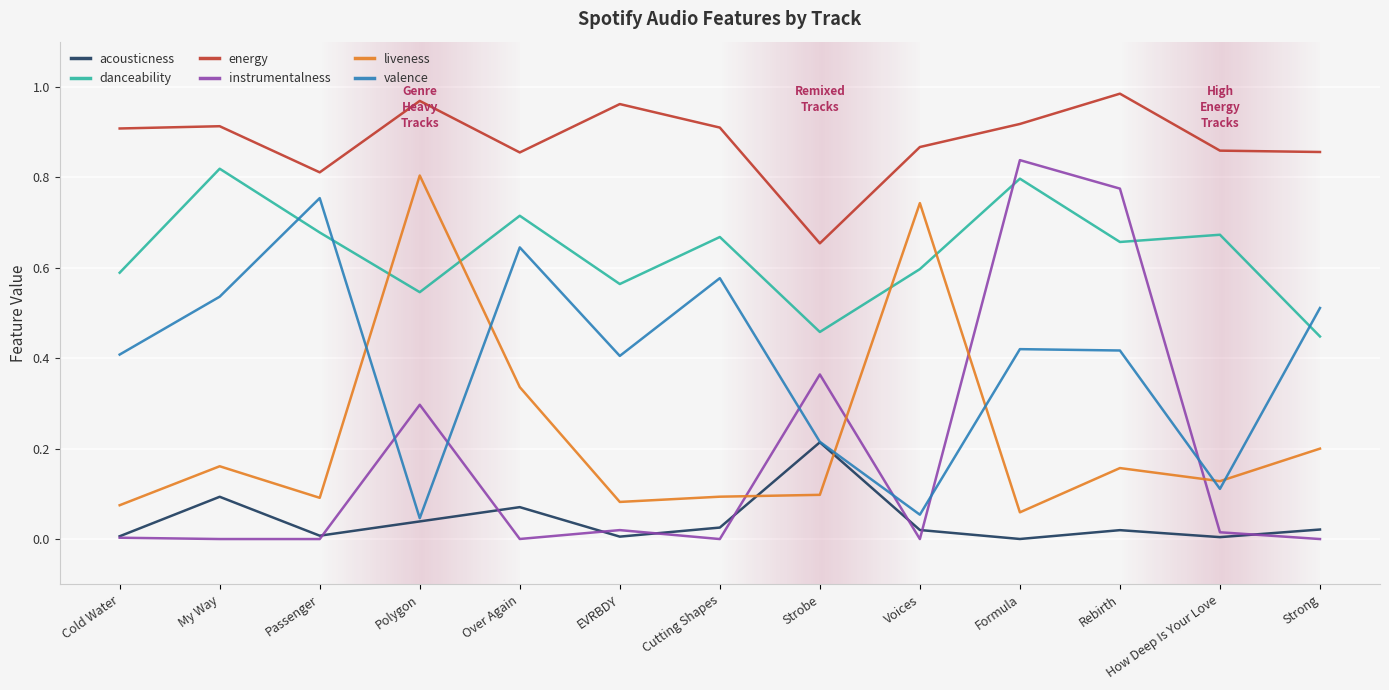

At which label does energy reach its peak?

Rebirth